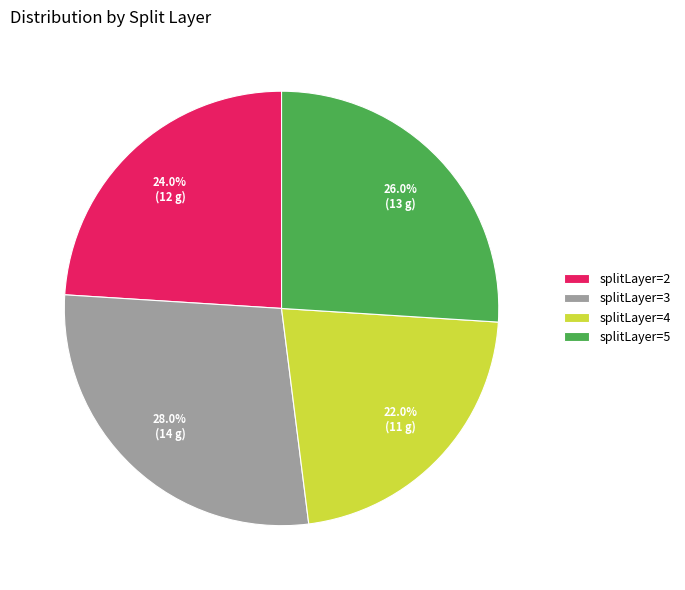

Count the number of slices in the pie.

4